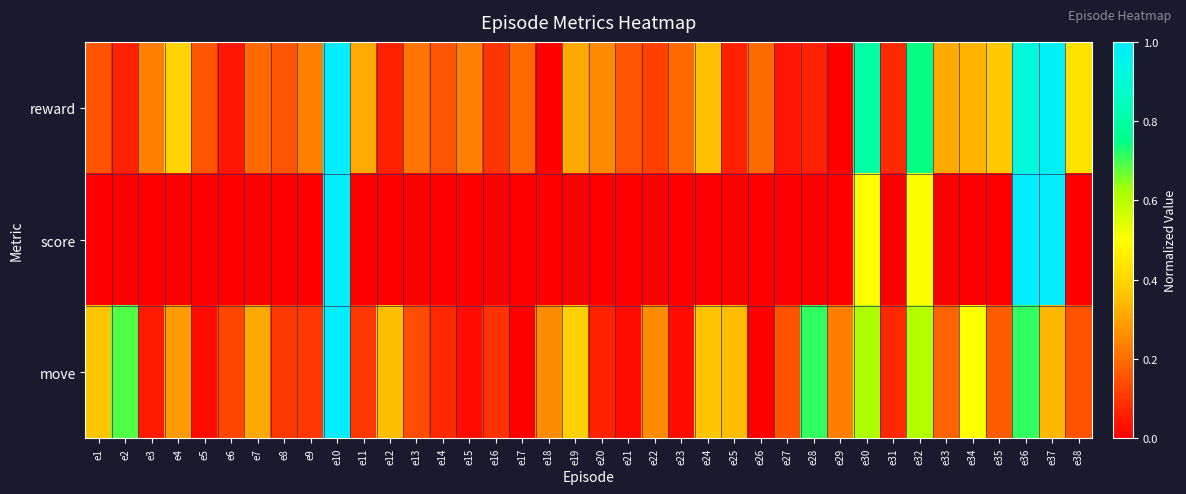

Which series changed the most between e8 and e9?

reward